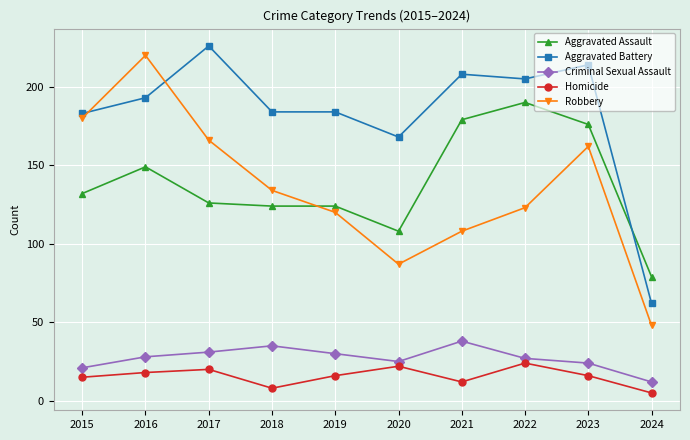

What is the difference between the second highest and minimum values in the Aggravated Battery series?

152